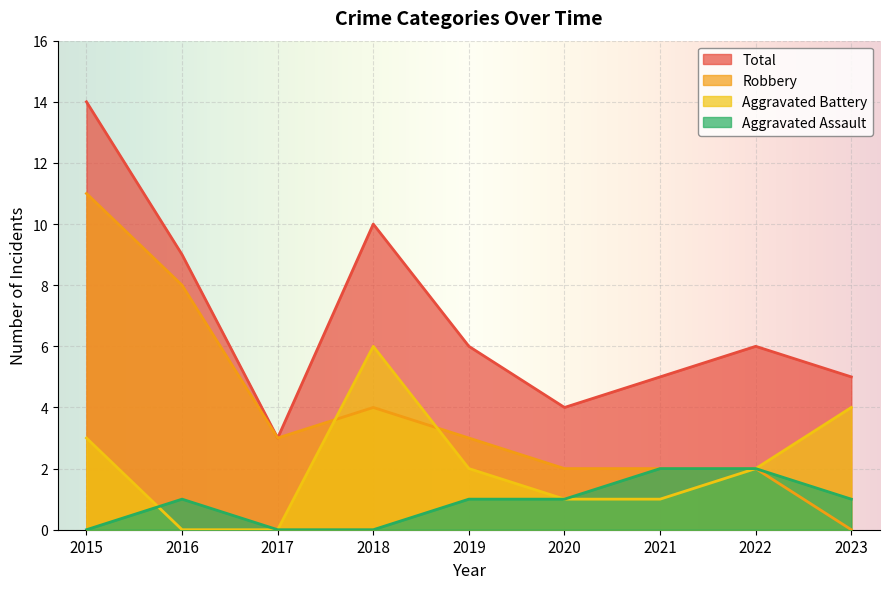

Is it true that Total equals 14 at 2015?

True